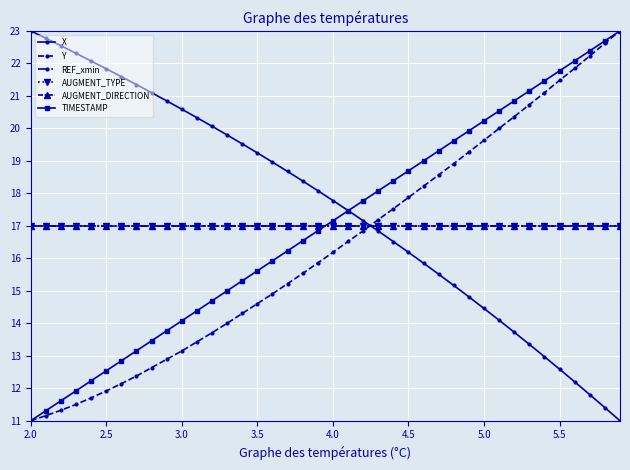

Is this an area chart (filled region under the line)?

No